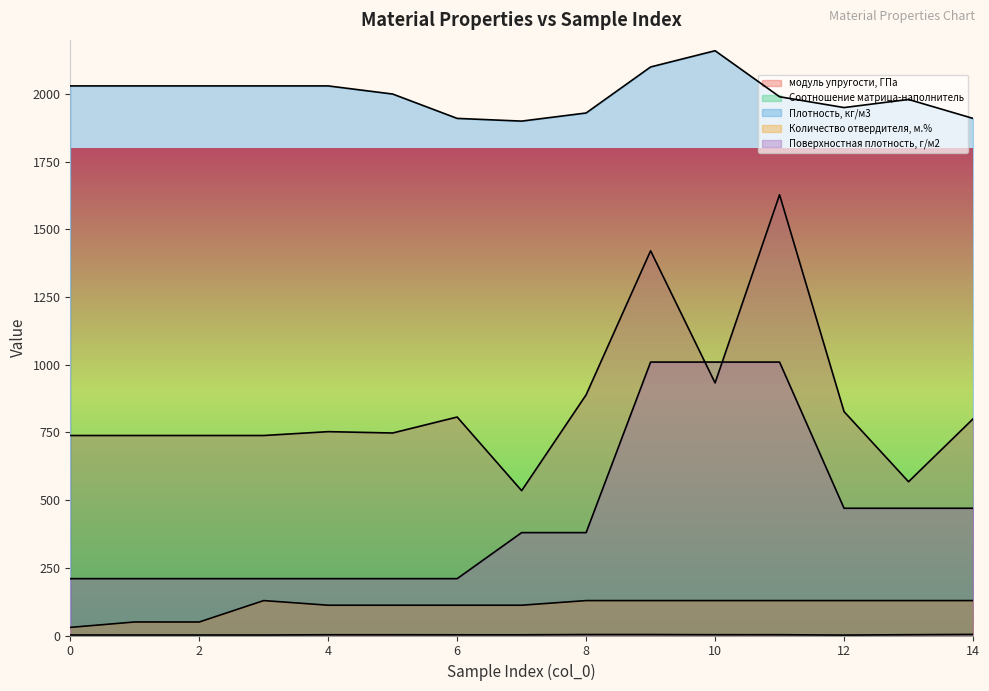

At which category does Соотношение матрица-наполнитель reach its first local peak?

4